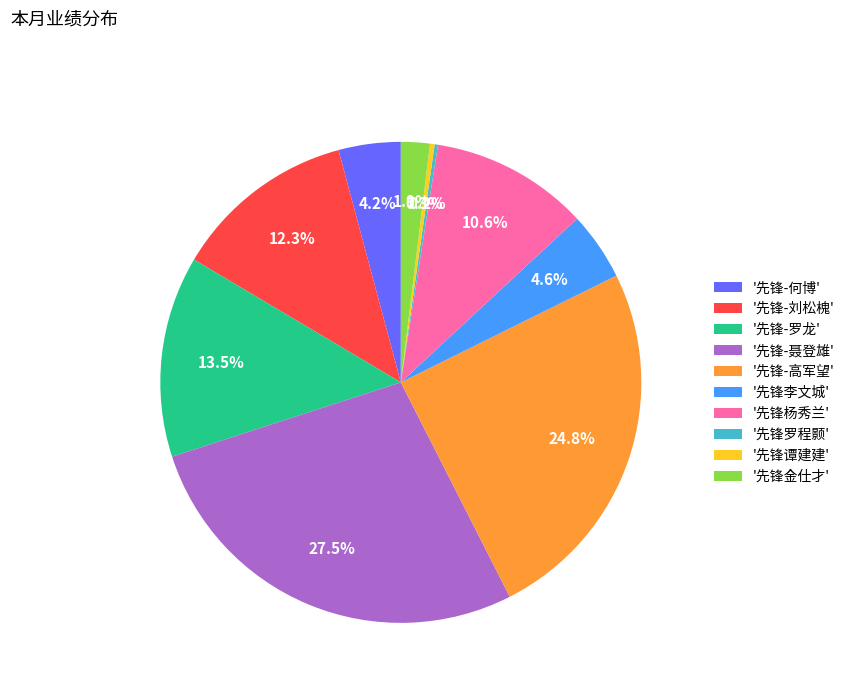

Is there a majority slice in this chart?

No